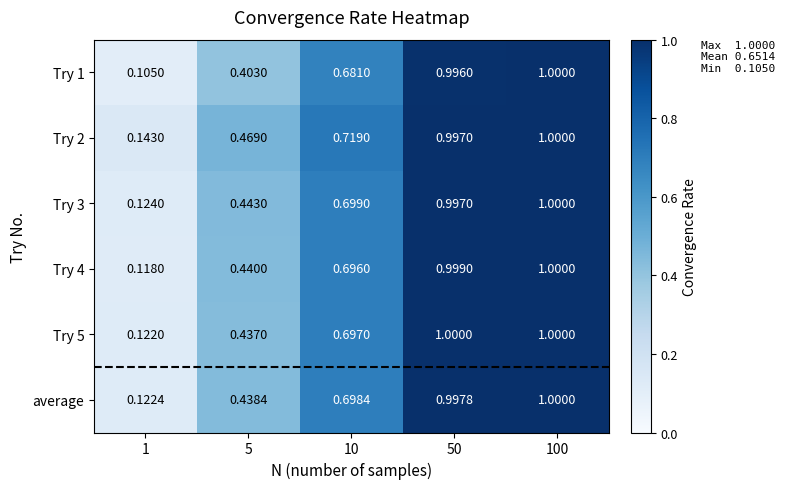

Is the value of Try 4 at 100 greater than the value of Try 2 at 50?

Yes